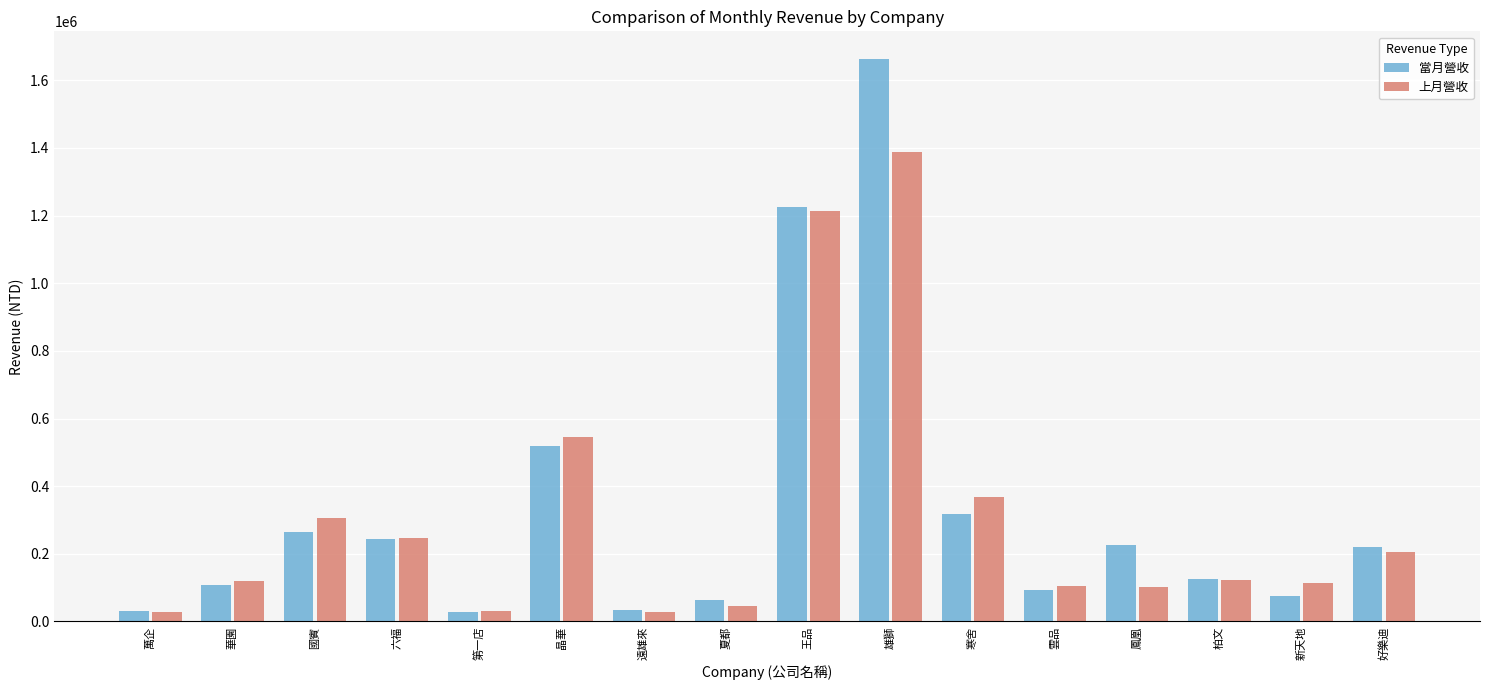

What is the difference between the 上月營收 values at 遠雄來 and 王品?

1183790